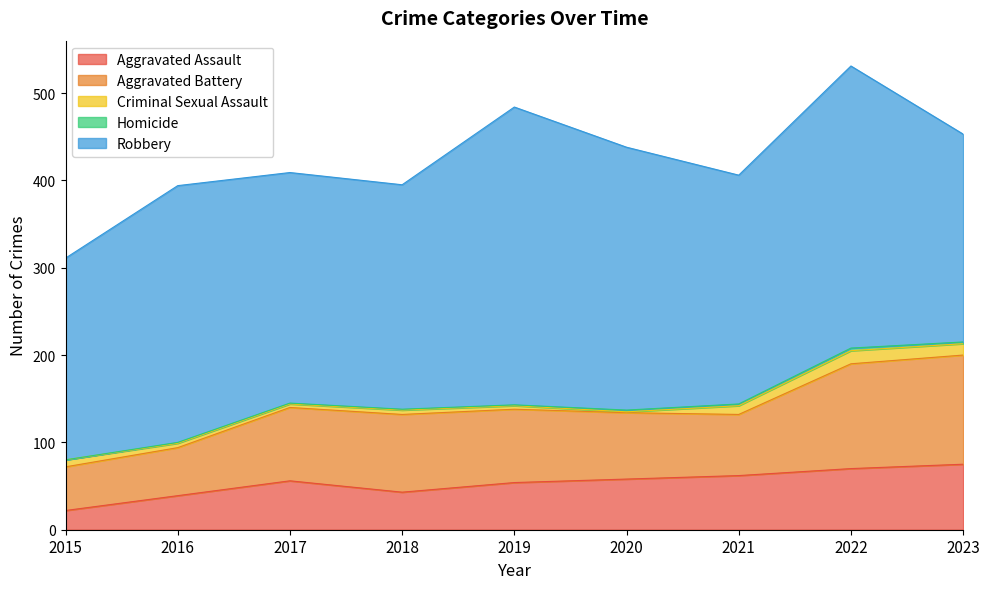

How many categories are shown in the chart?

9